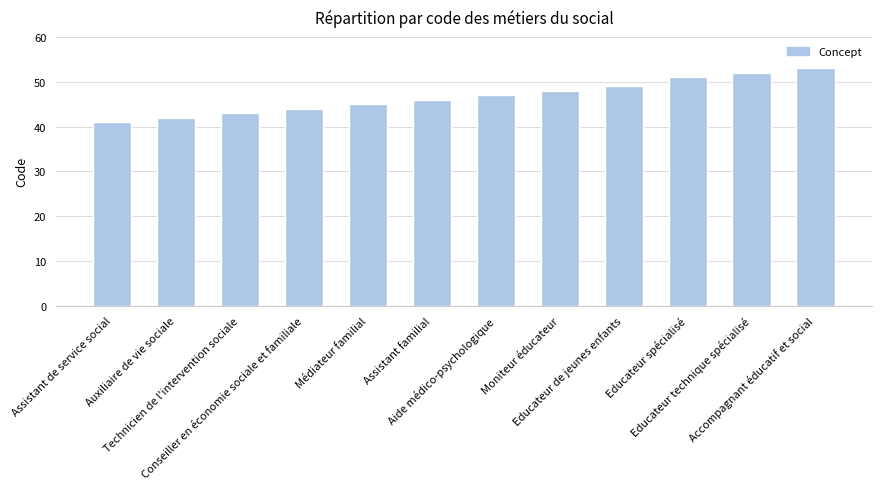

What is the minimum value shown in the chart?

41